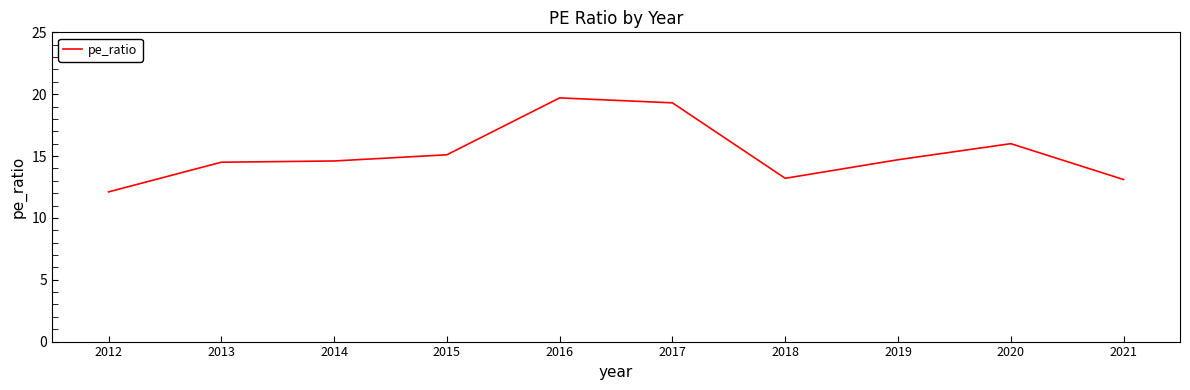

What is the difference between the values at 2020 and 2016?

3.7